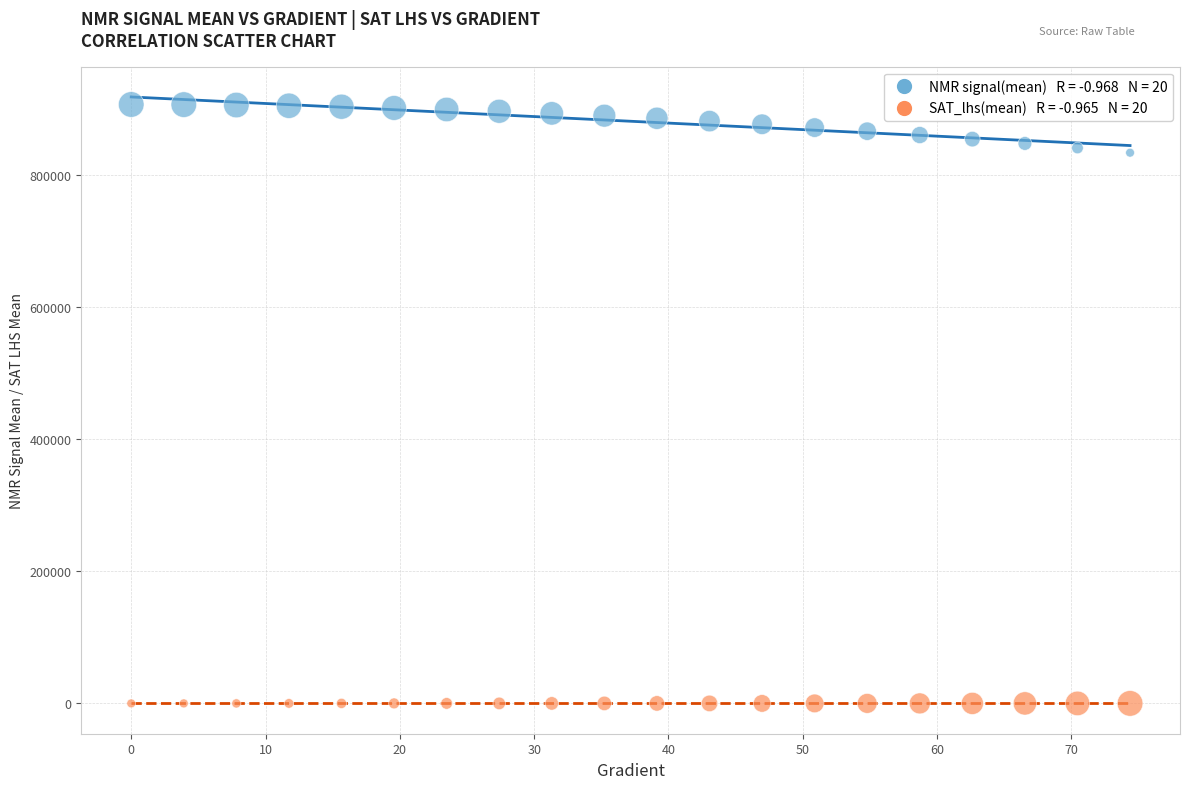

Across all data points, what is the range of X values (max minus min)?

74.4